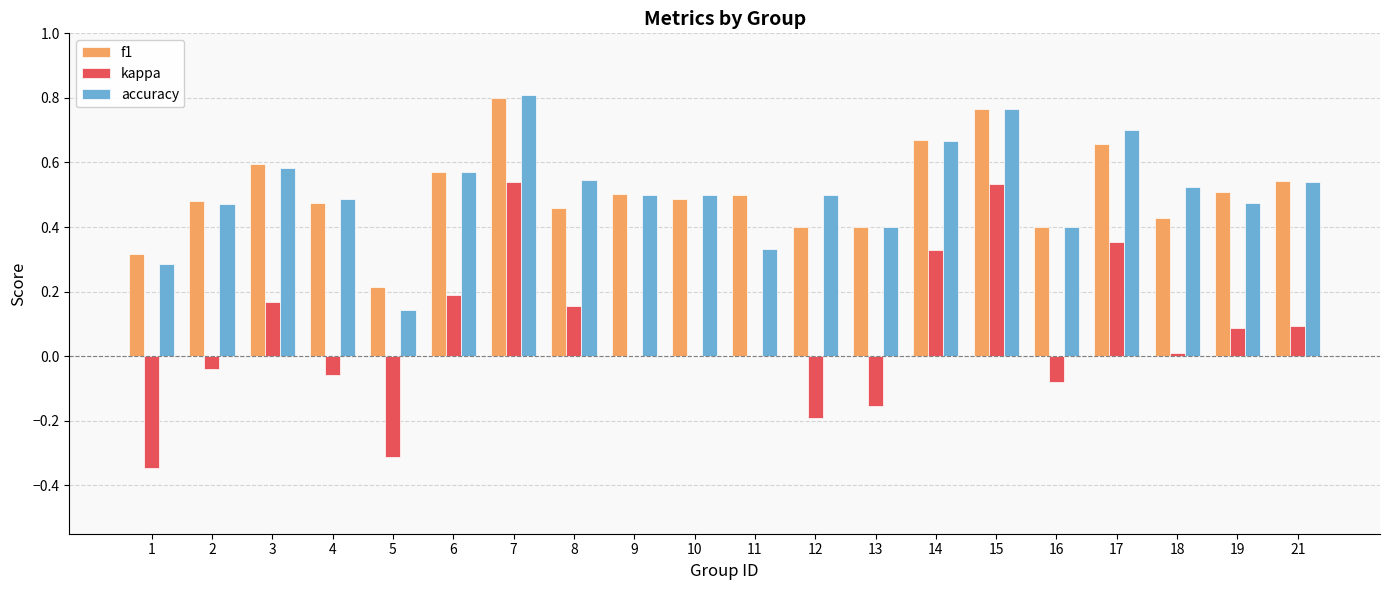

Which category has the highest value across all series?

7